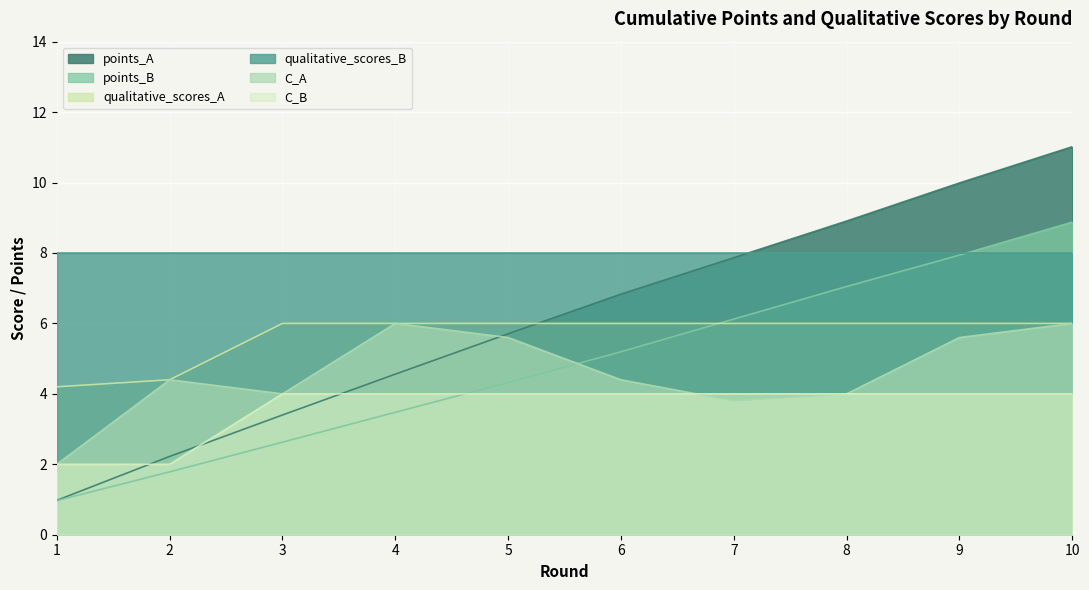

What is the sum of all C_A values?

45.8